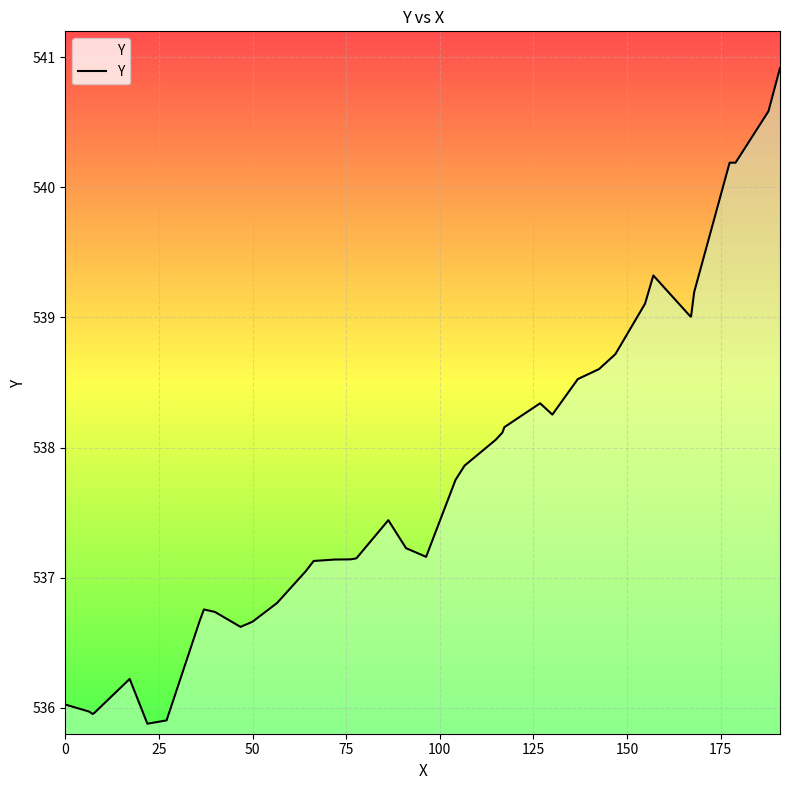

What is the maximum value shown in the chart?

540.9